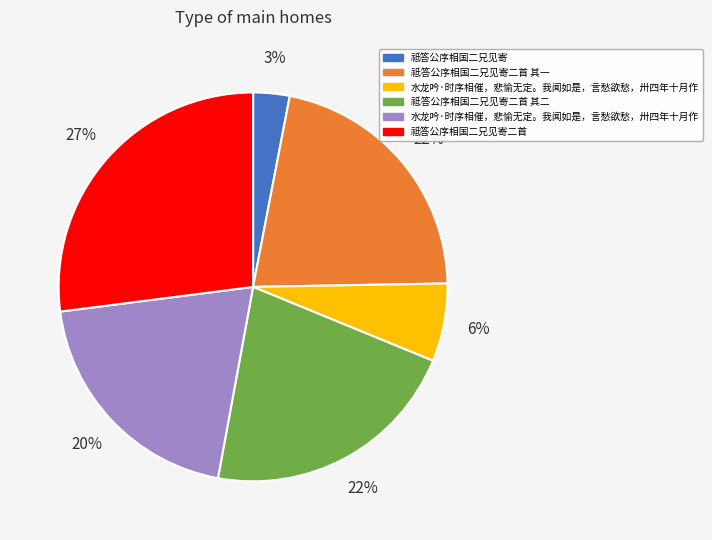

Is there any slice that represents more than half of the pie?

No